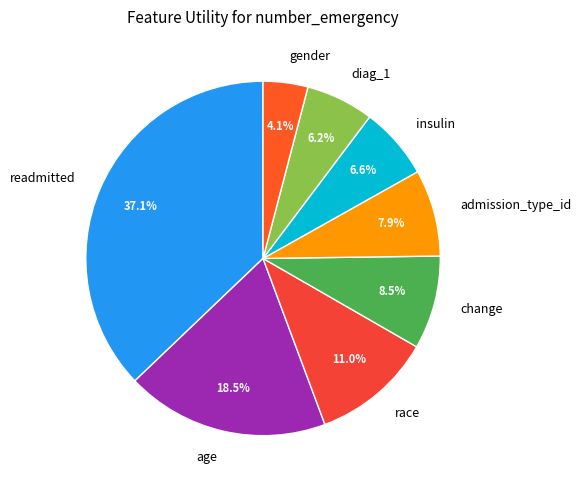

How many segments does this pie chart have?

8